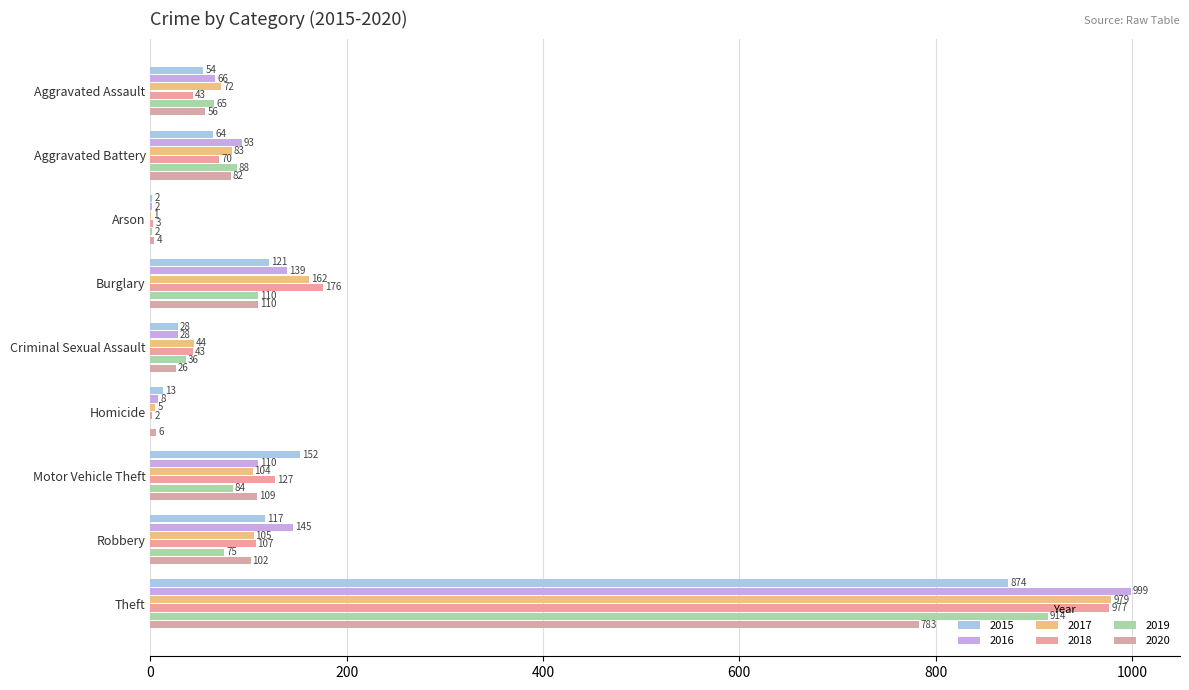

Which series has the largest range (max minus min)?

2016